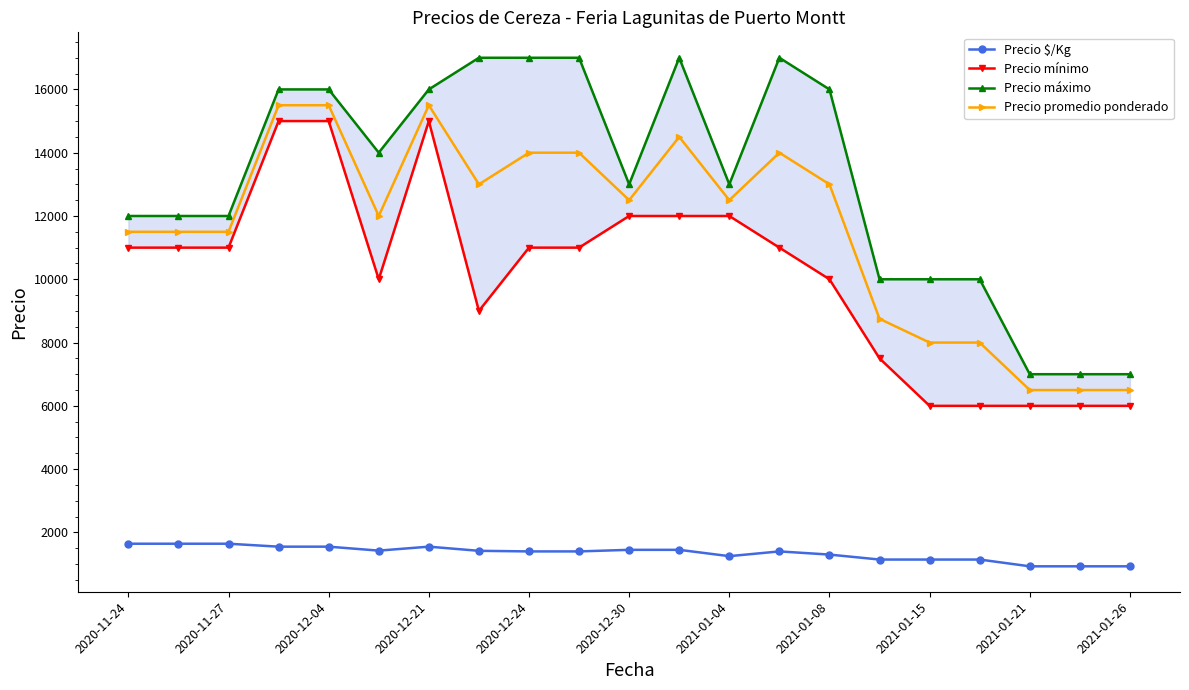

What is the lowest value of the Precio promedio ponderado series?

6500